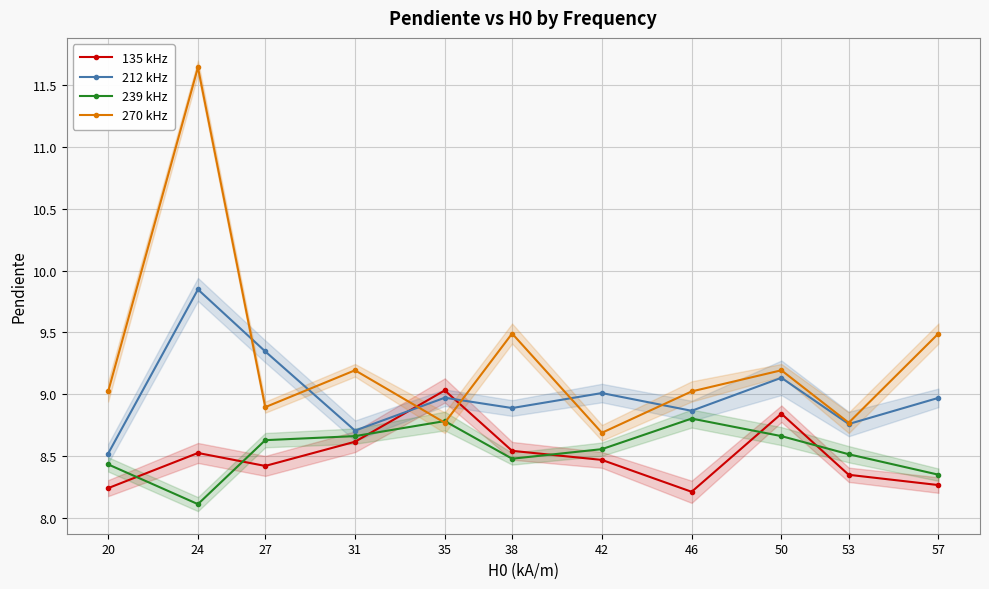

What is the minimum value for 239 kHz?

8.1